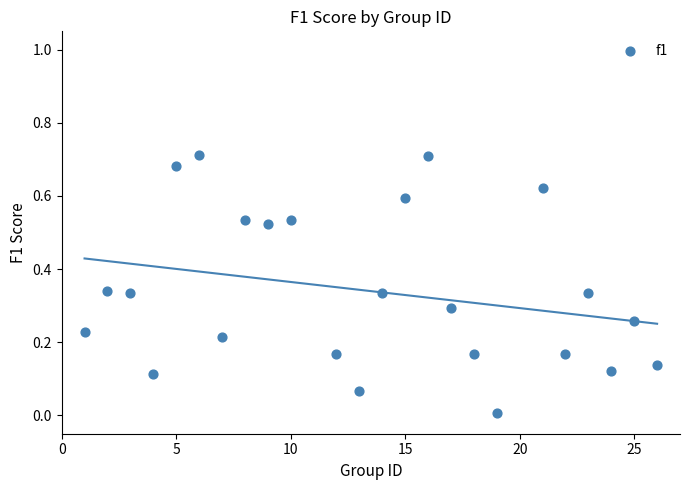

What is the range of X values (max minus min)?

25.0